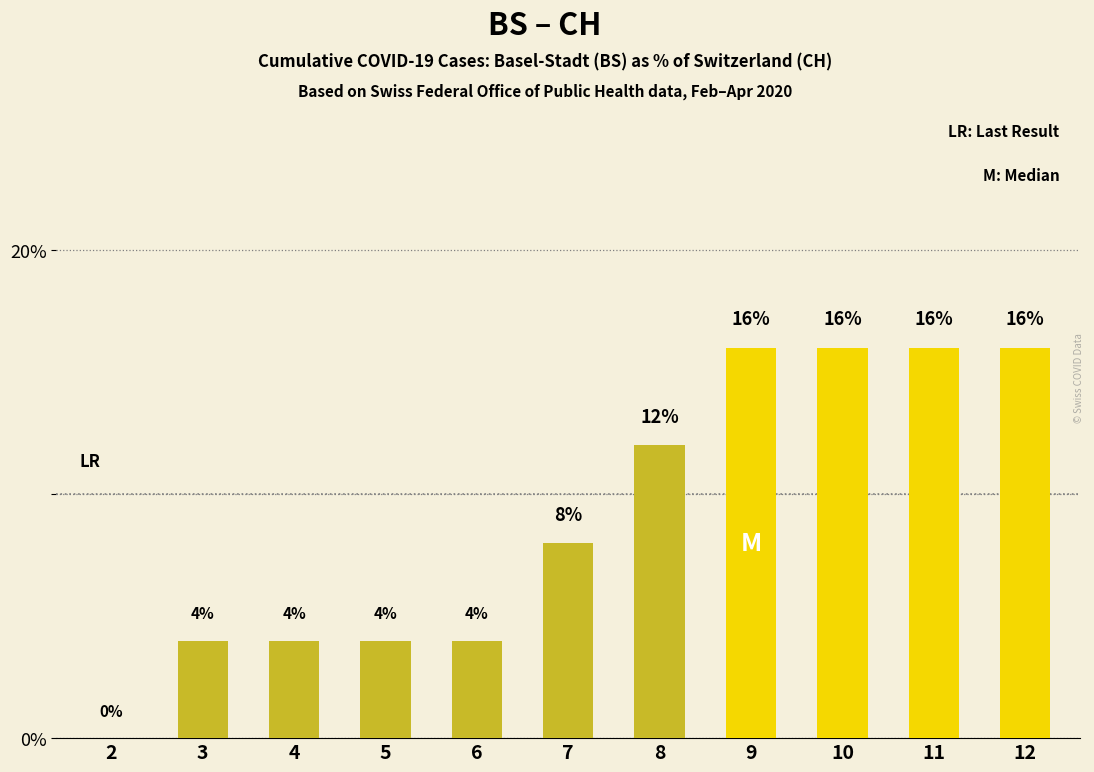

Reading left to right, extract all data points from this chart.

2=0	3=4	4=4	5=4	6=4	7=8	8=12	9=16	10=16	11=16	12=16